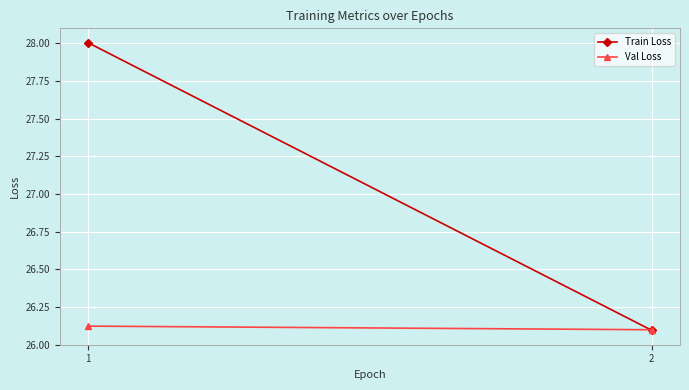

Which category has the highest value in the Val Loss series?

1